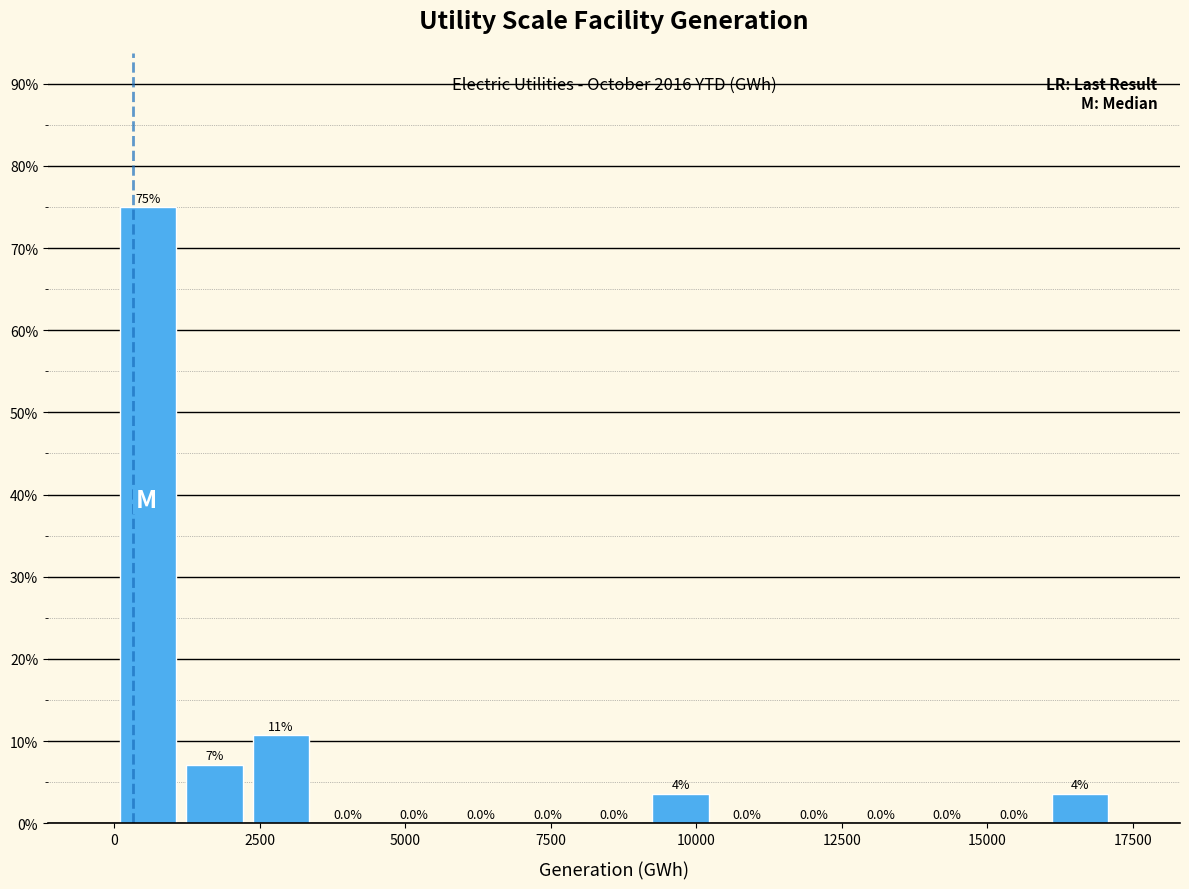

Read against the x-axis, roughly where is the centre of the tallest bar?

500